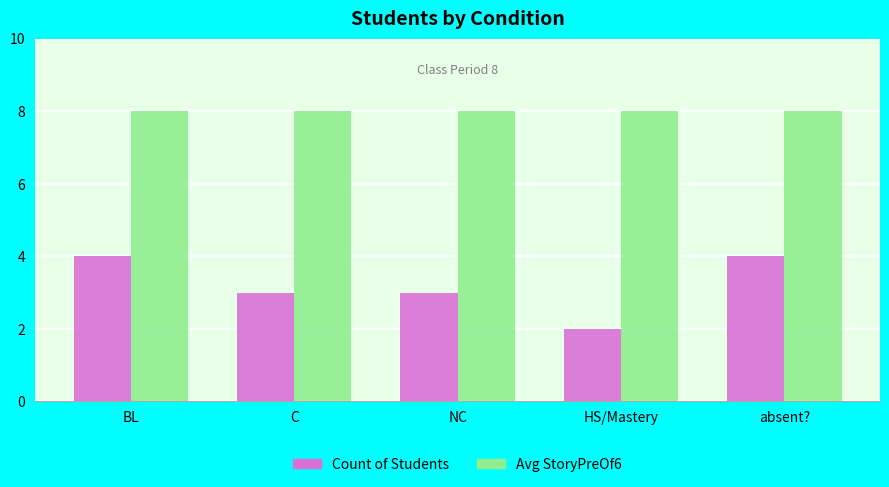

What is the value of the Avg StoryPreOf6 bar at the 1st from the left?

8